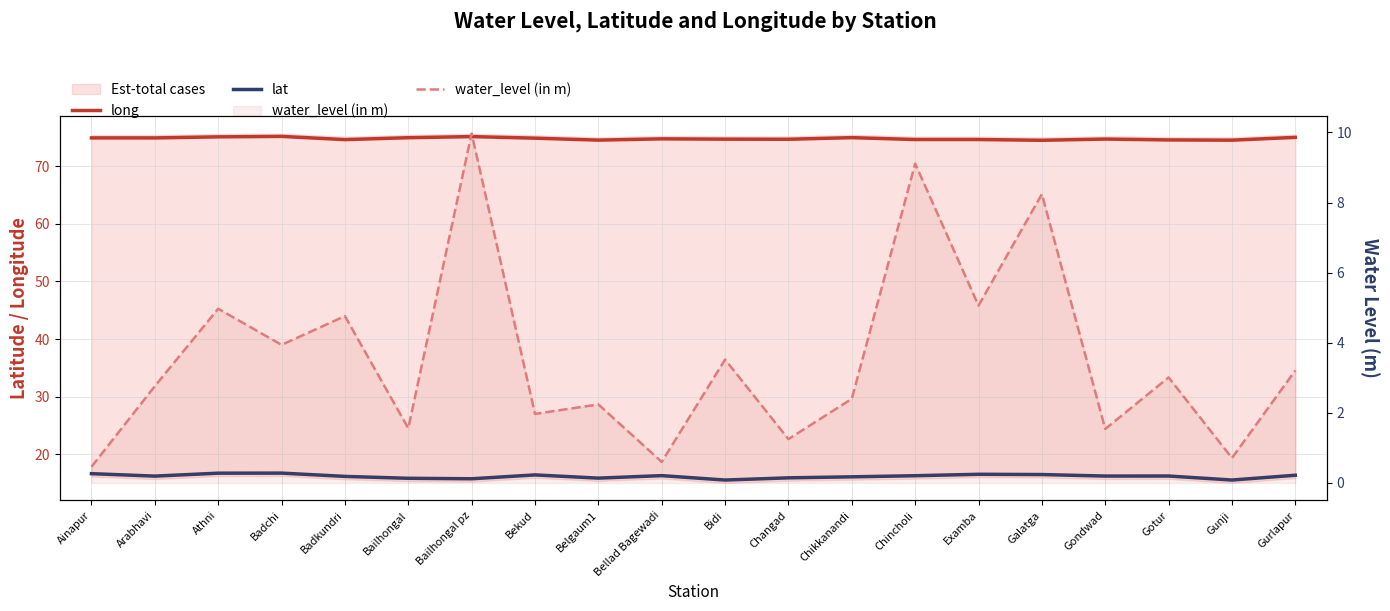

True or false: long and water_level (in m) cross at least once.

False